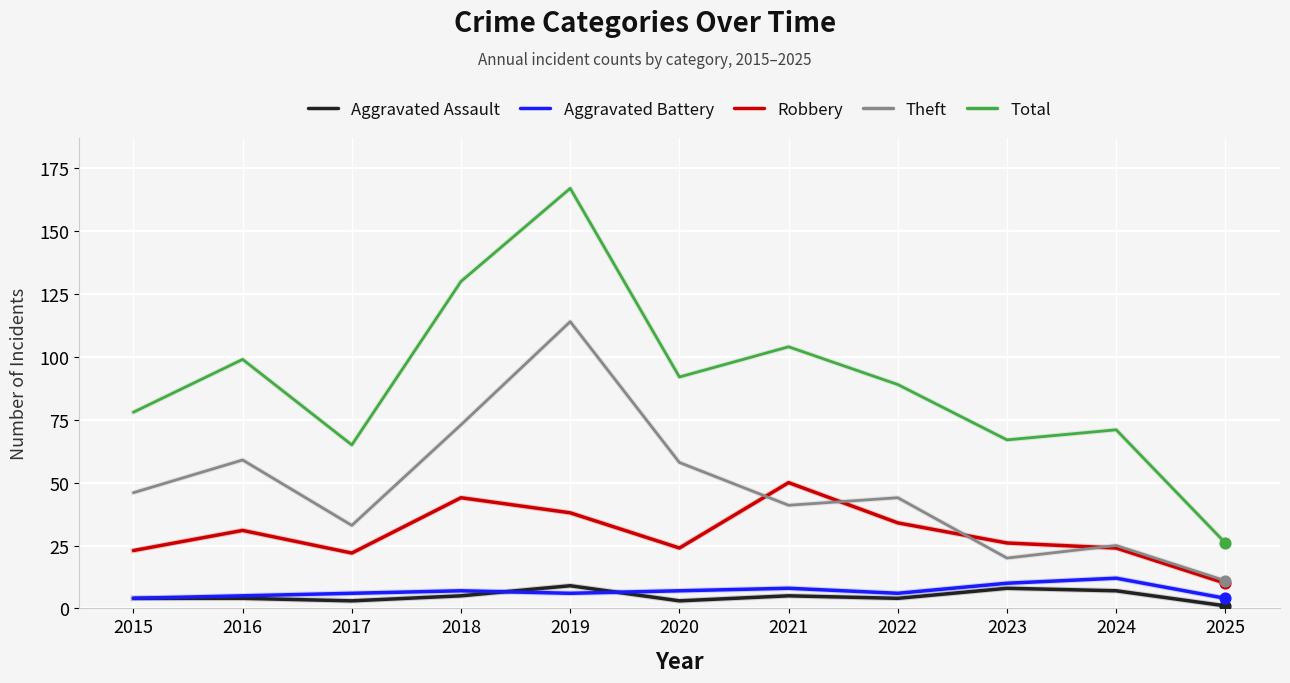

At which category is the sum across all series the highest?

2019